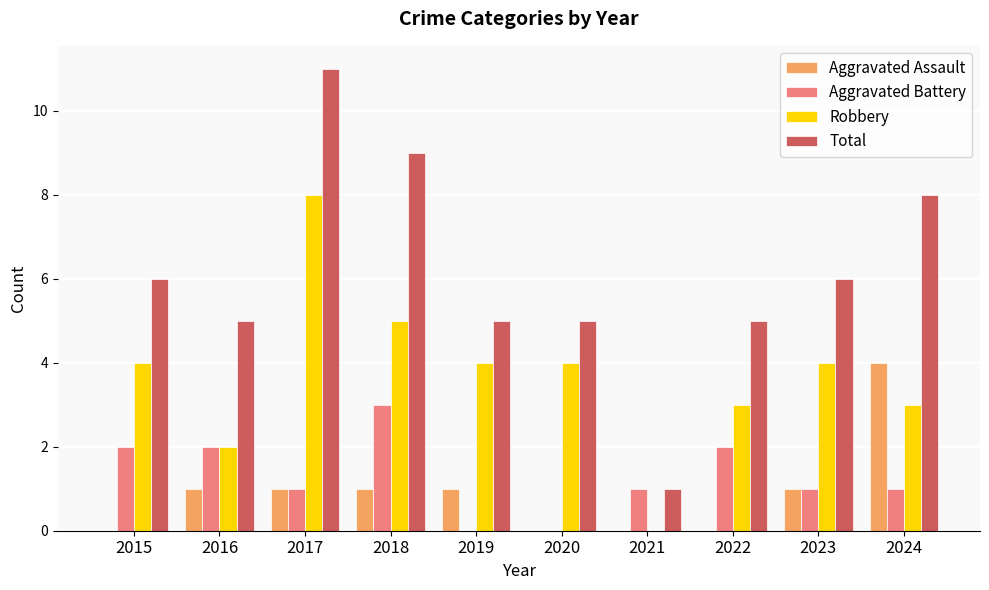

What are all the series names shown in the legend?

Aggravated Assault, Aggravated Battery, Robbery, Total